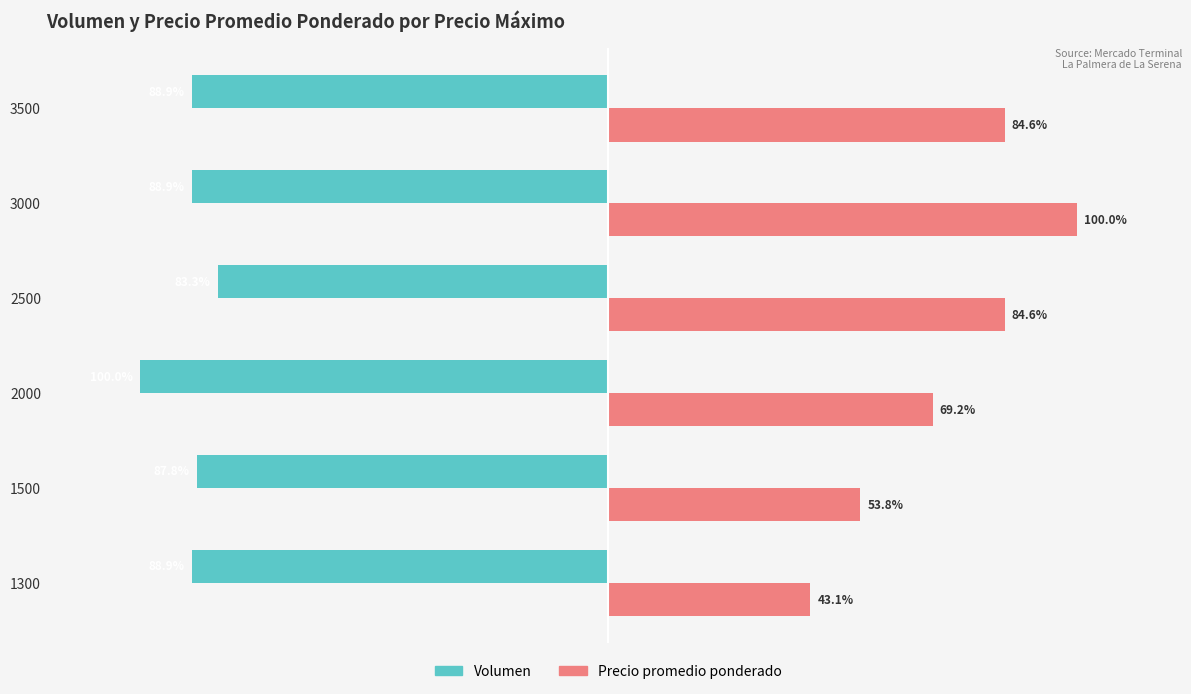

List the series in order of their peak value, highest first.

Precio promedio ponderado, Volumen